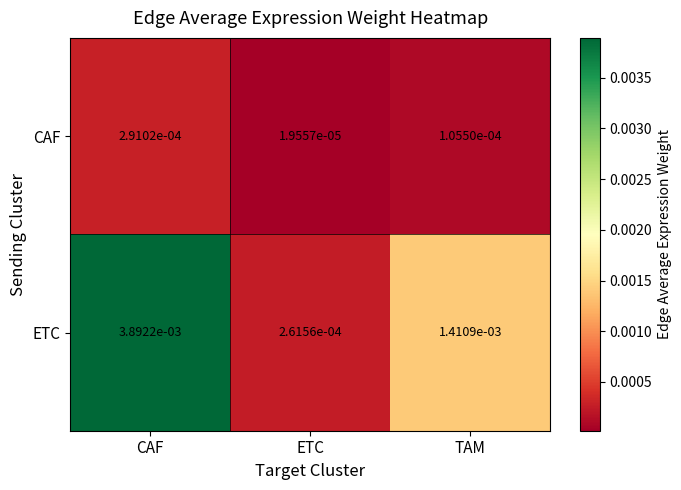

Which category has the highest value across all series?

CAF